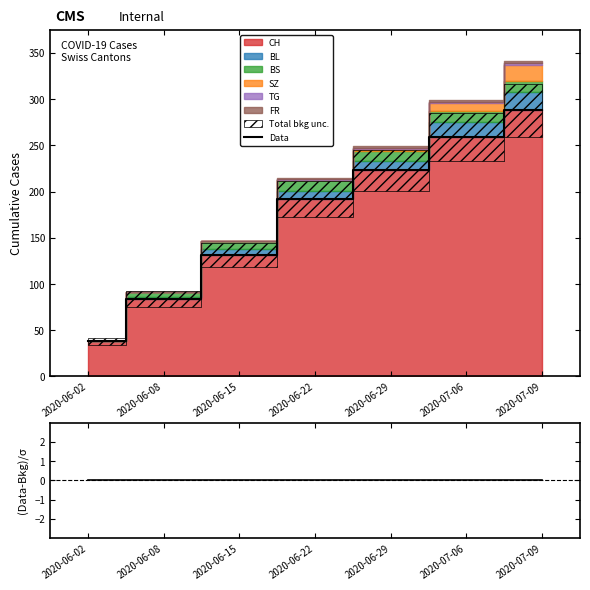

What is the sum of the Data values at 2020-06-15 and 2020-06-08?

215